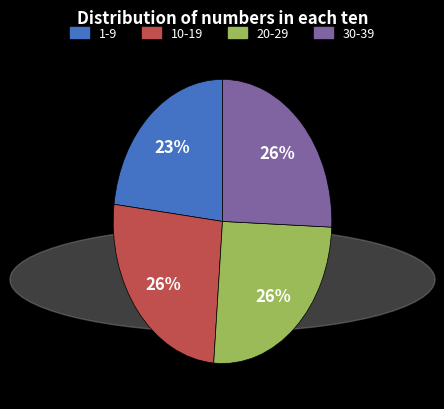

True or false: 20-29 accounts for 15% of the total.

False